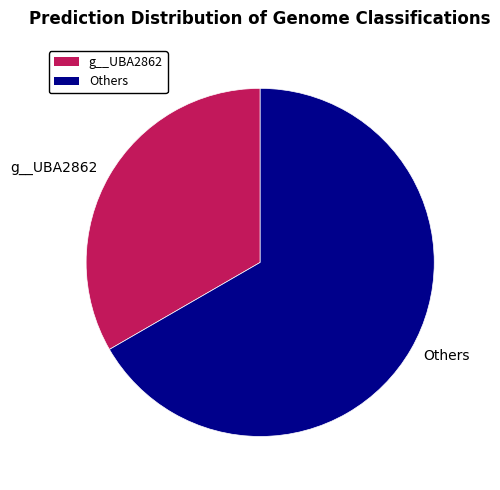

Which slice represents more than half of the pie?

Others